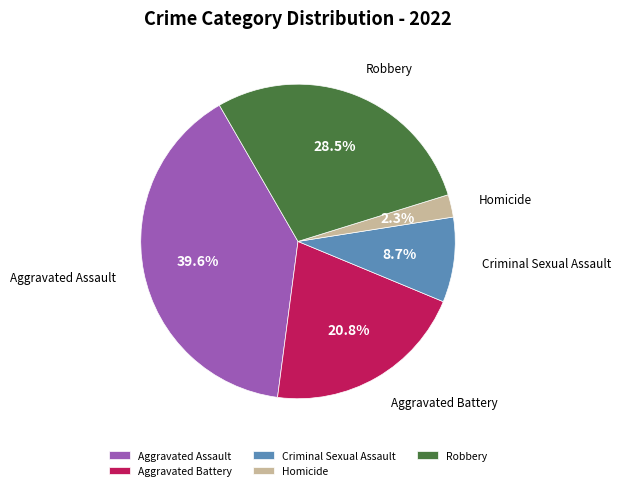

Approximately how many times larger is the value at Aggravated Battery compared to Aggravated Assault?

0.5